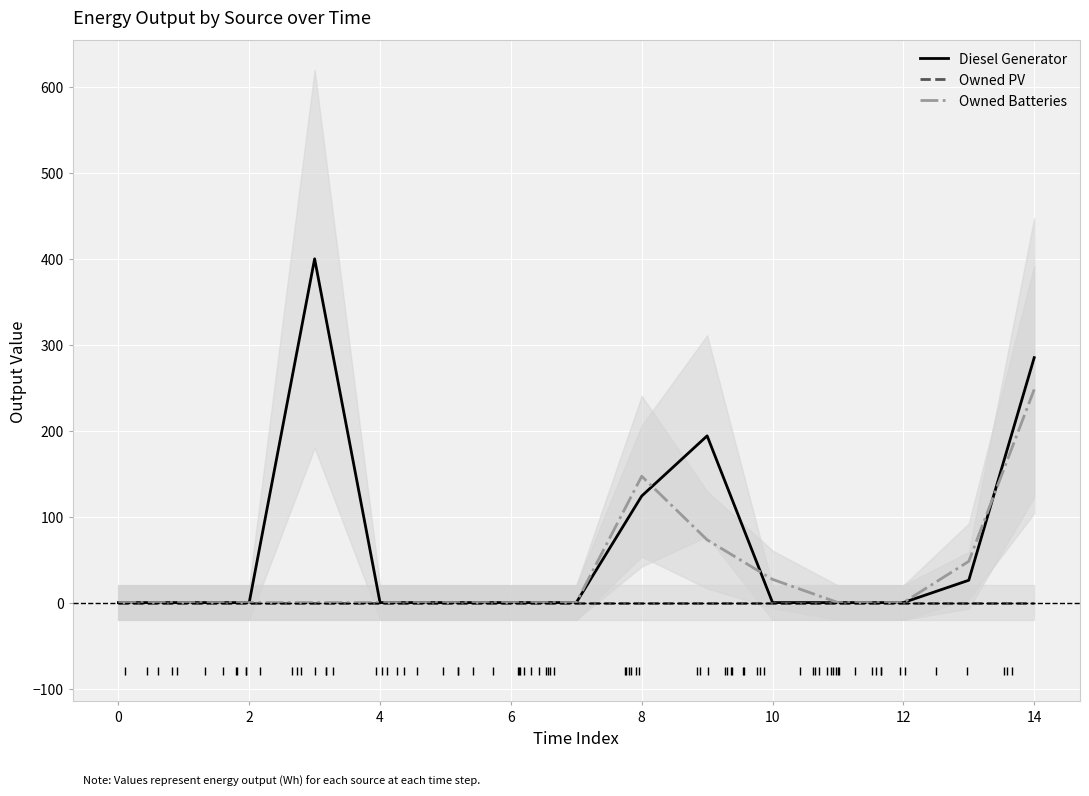

Which series has the widest spread of values?

Diesel Generator